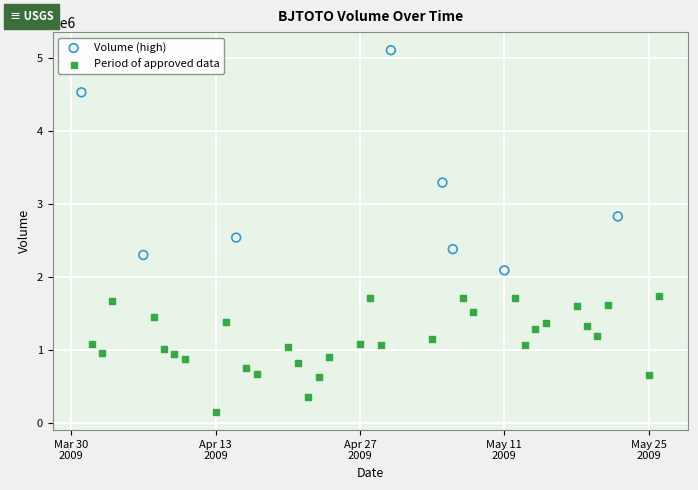

Which series has the widest spread of Y values?

Volume (high)